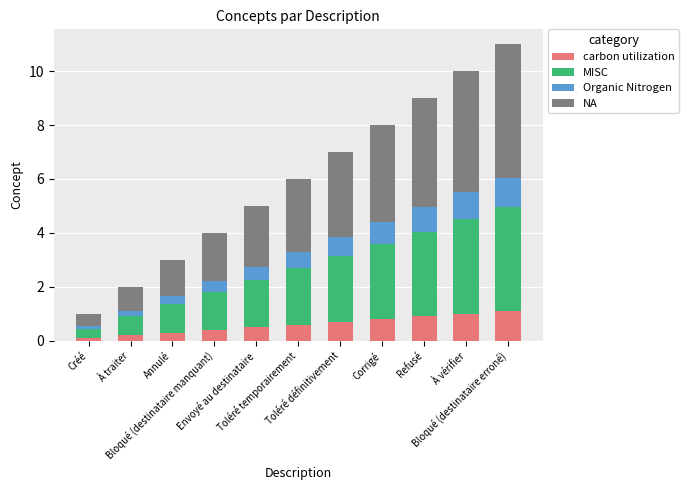

True or false: carbon utilization has a value of 0.6 at Toléré temporairement.

True